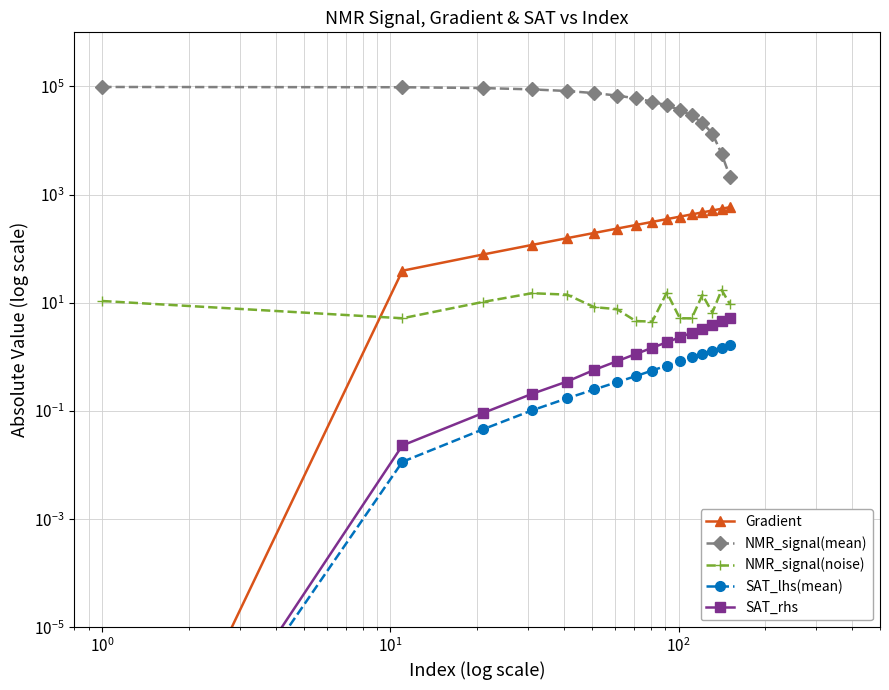

True or false: Gradient and SAT_rhs cross at least once.

False